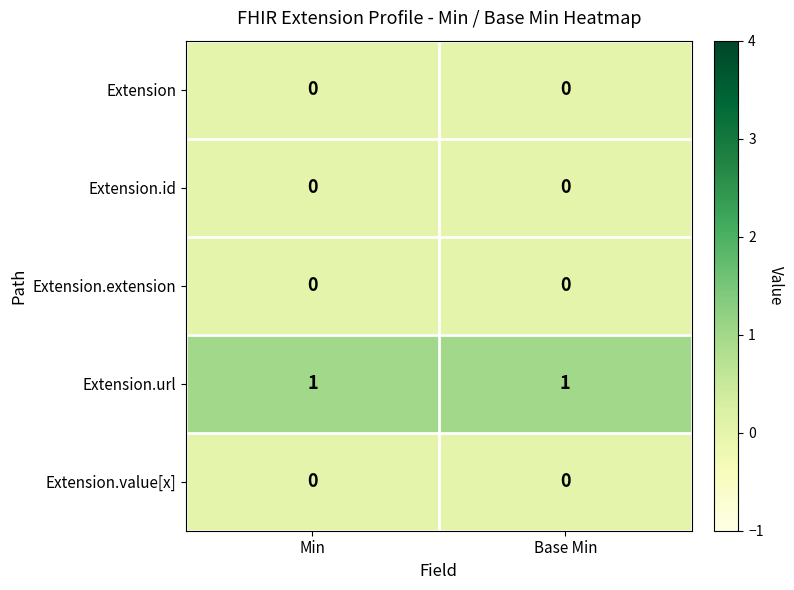

True or false: Extension.id has a value of 0 at Min.

True